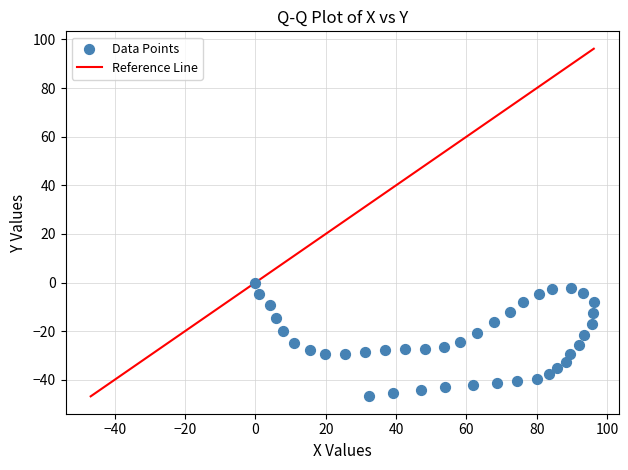

What is the range of Y values (max minus min)?

46.8